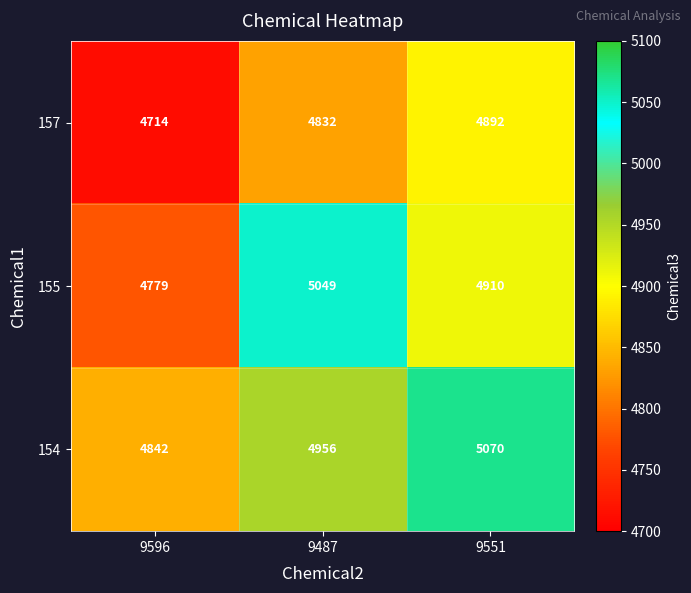

Reading left to right, transcribe all the data shown in this chart.

157: 4714	4832	4892
155: 4779	5049	4910
154: 4842	4956	5070